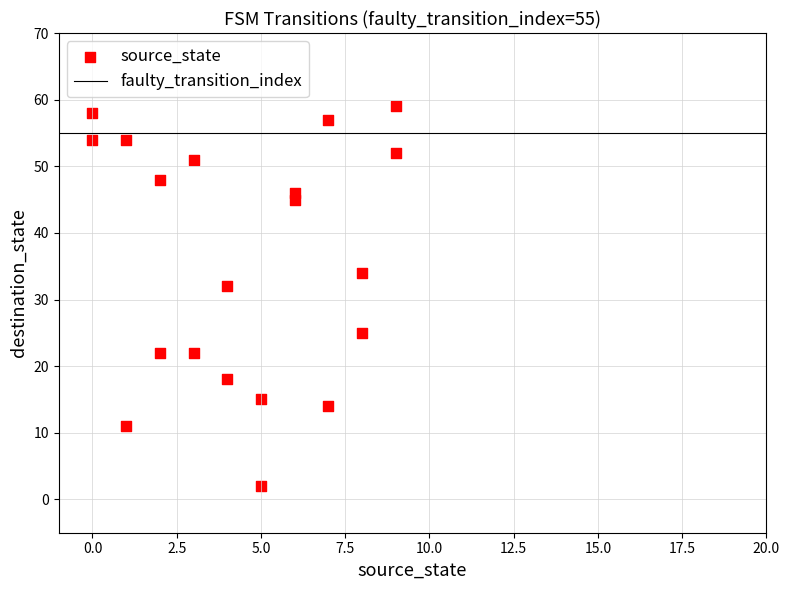

What Y value in the scatter plot is closest to 30?

32